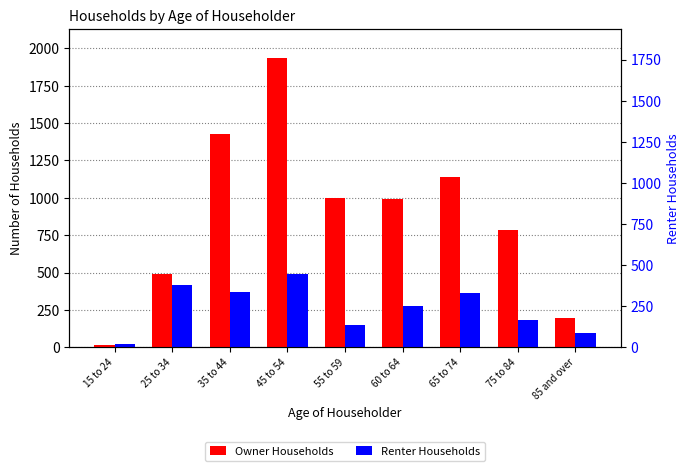

At how many categories does at least one series exceed 1096?

3